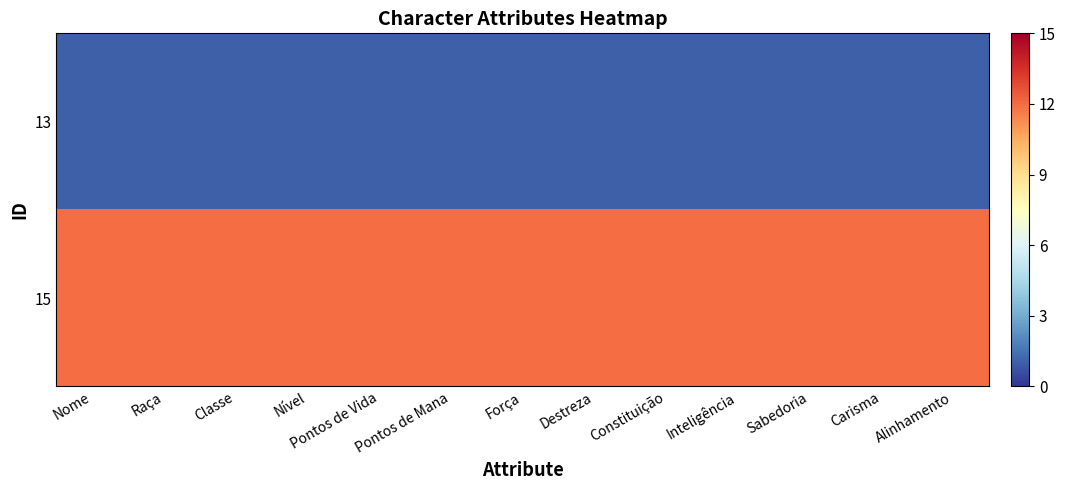

Reading left to right, extract all data points from this chart.

13: Nome=1	Raça=1	Classe=1	Nível=1	Pontos de Vida=1	Pontos de Mana=1	Força=1	Destreza=1	Constituição=1	Inteligência=1	Sabedoria=1	Carisma=1	Alinhamento=1
15: Nome=12	Raça=12	Classe=12	Nível=12	Pontos de Vida=12	Pontos de Mana=12	Força=12	Destreza=12	Constituição=12	Inteligência=12	Sabedoria=12	Carisma=12	Alinhamento=12